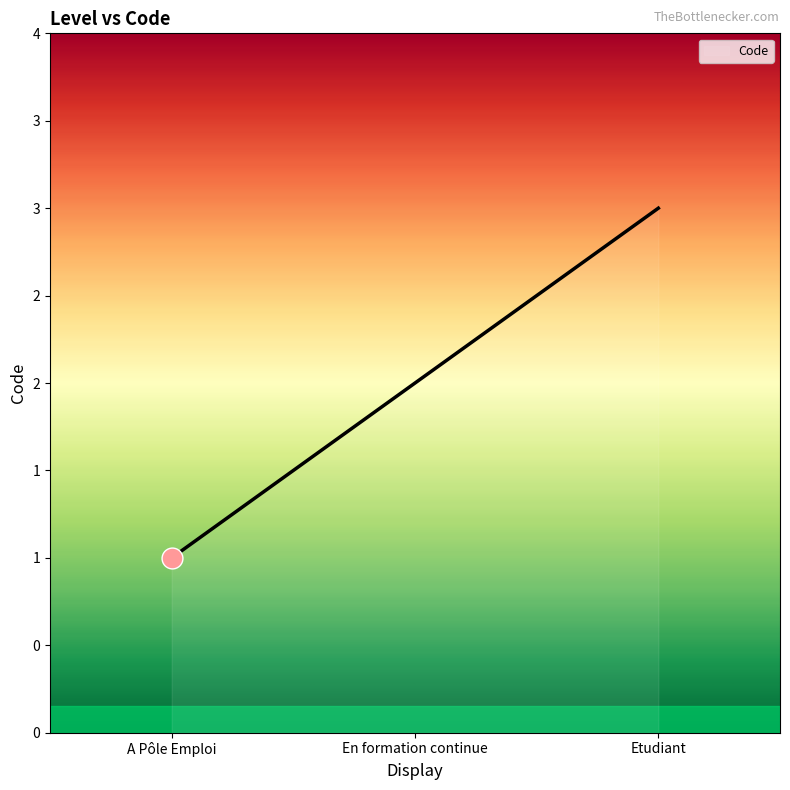

What is the smallest value displayed?

1